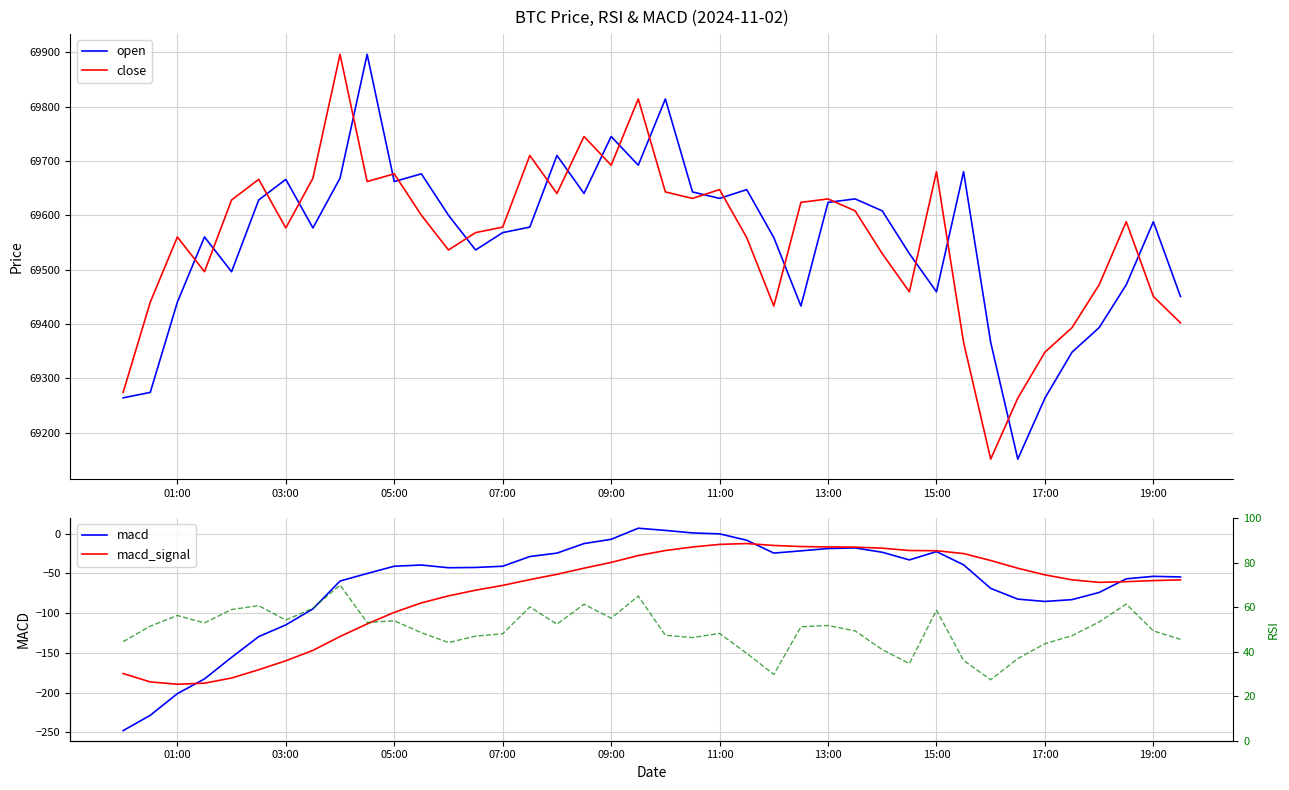

What is the difference between the second highest and minimum values in the close series?

662.7